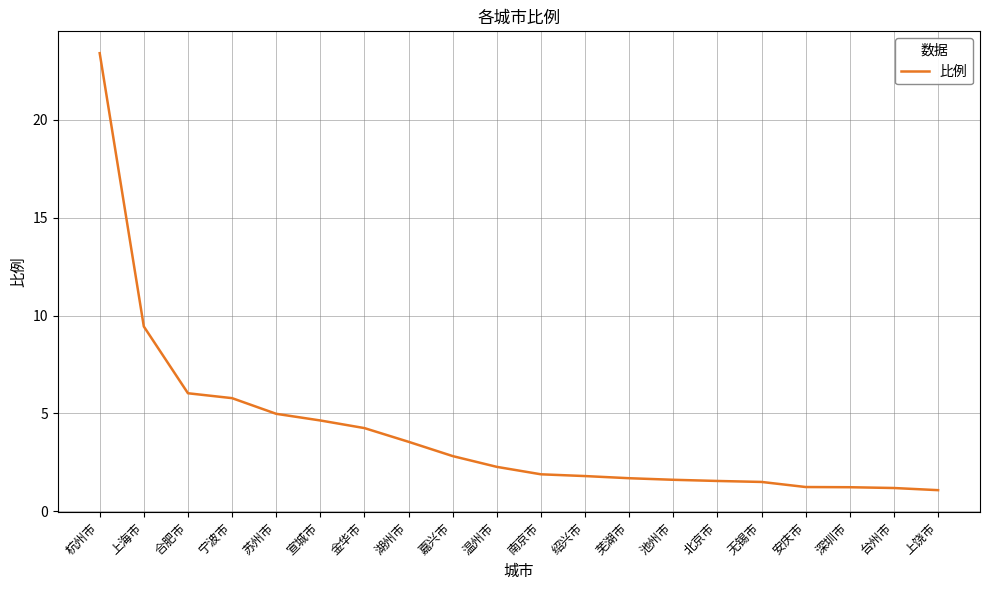

How many lines are shown in the chart?

1